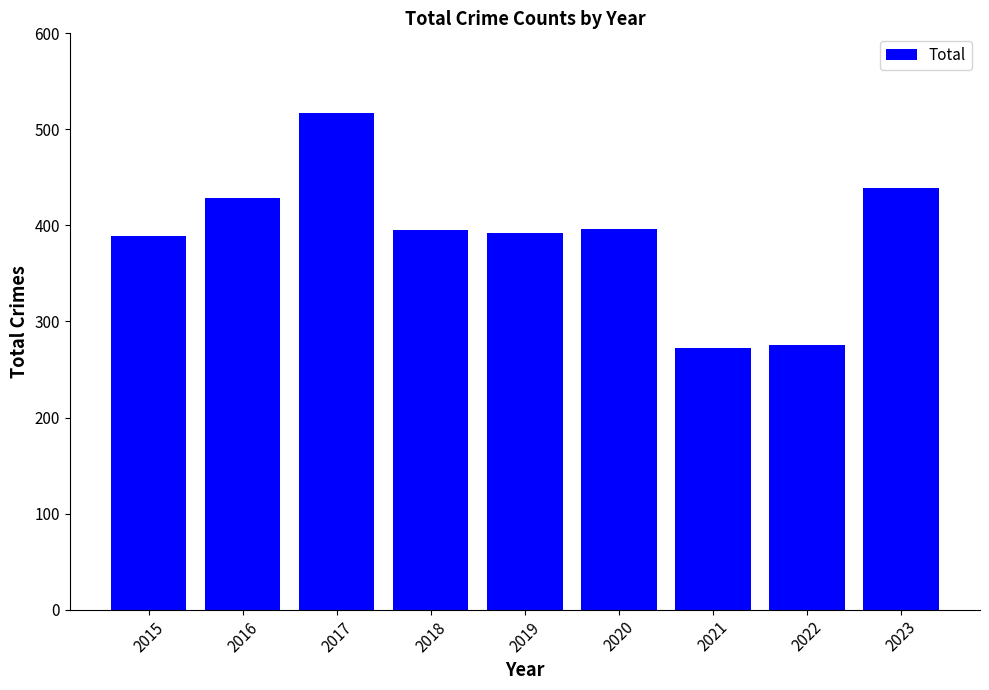

Are the bars horizontal?

No